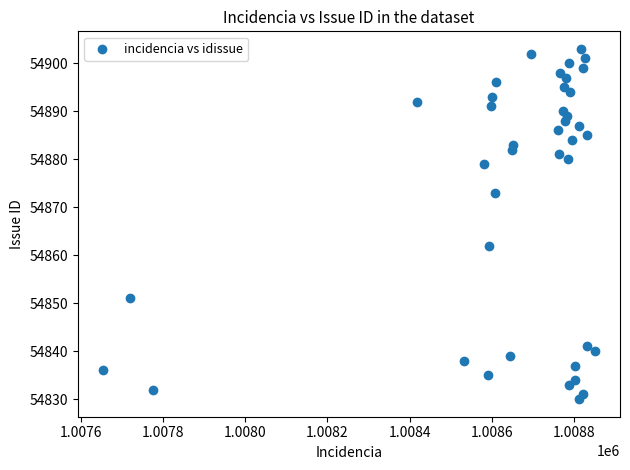

What is the range of X values (max minus min)?

1199